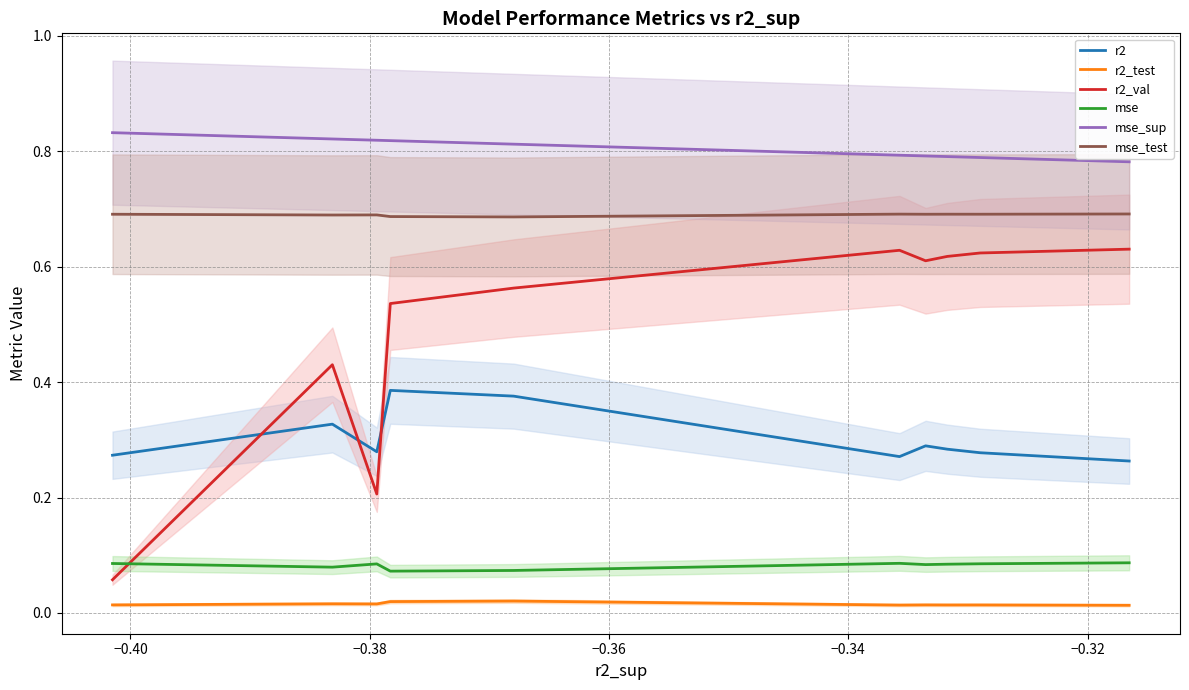

True or false: mse_test and r2_val intersect in this chart.

False